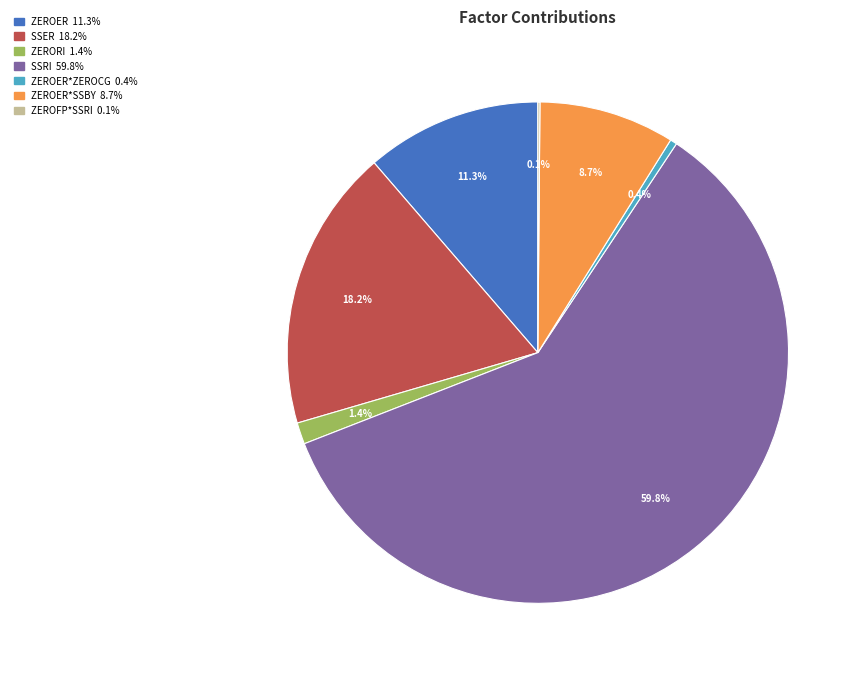

To the nearest percent, what is the difference between the largest and smallest slice percentages?

60%